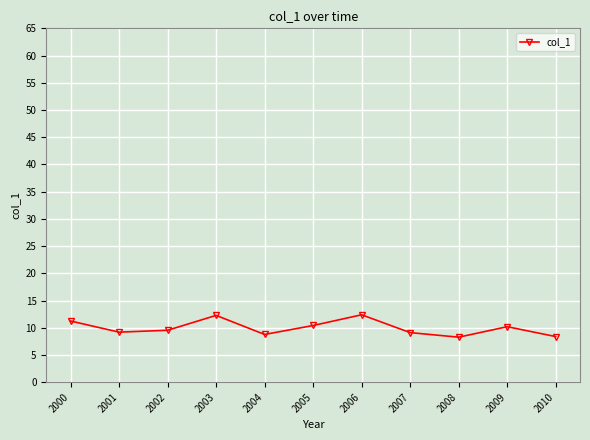

What is the average value?

10.0